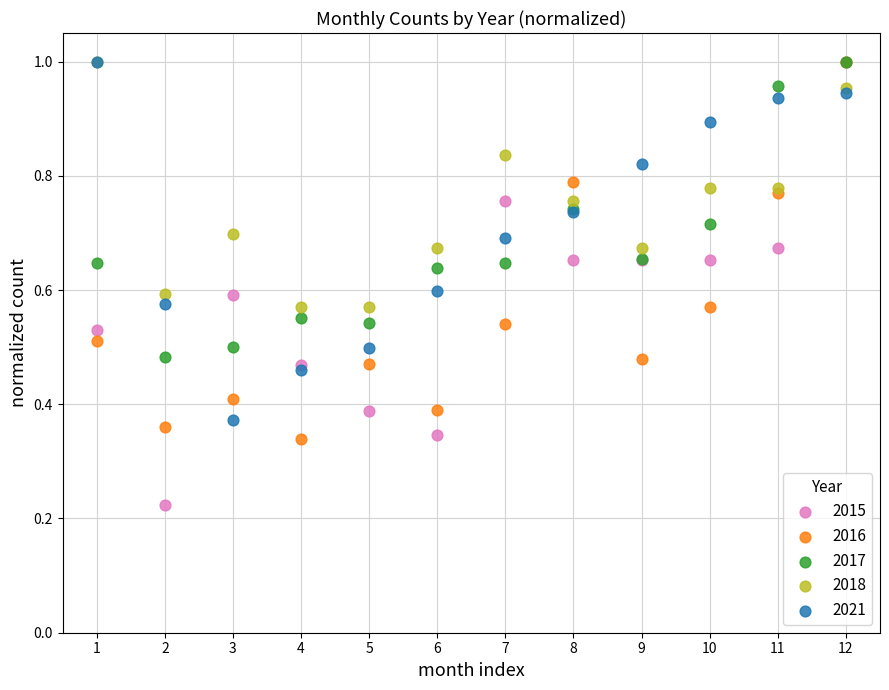

Which series reaches the minimum Y coordinate?

2015